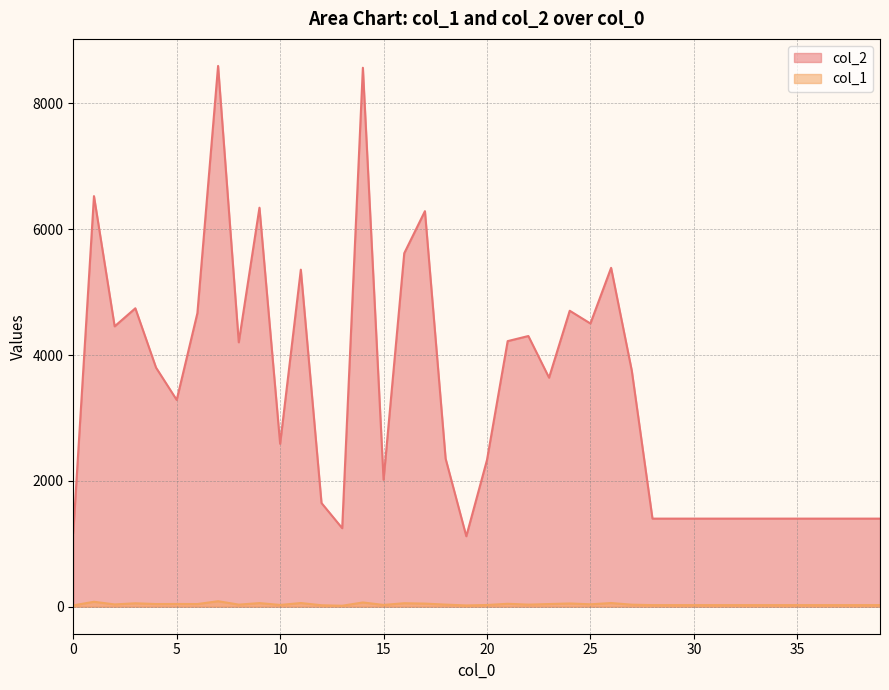

Which has a higher value, 12 or 17?

17